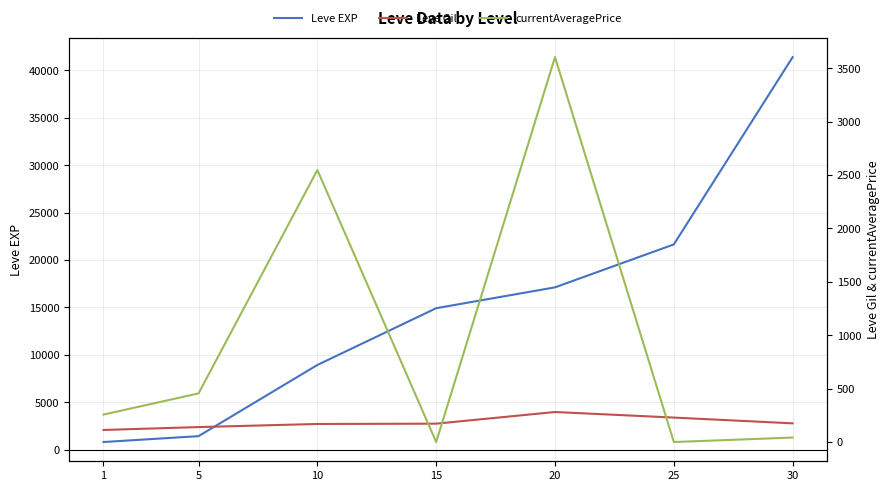

In Leve Gil, how many points are higher than both neighbors (excluding endpoints)?

1